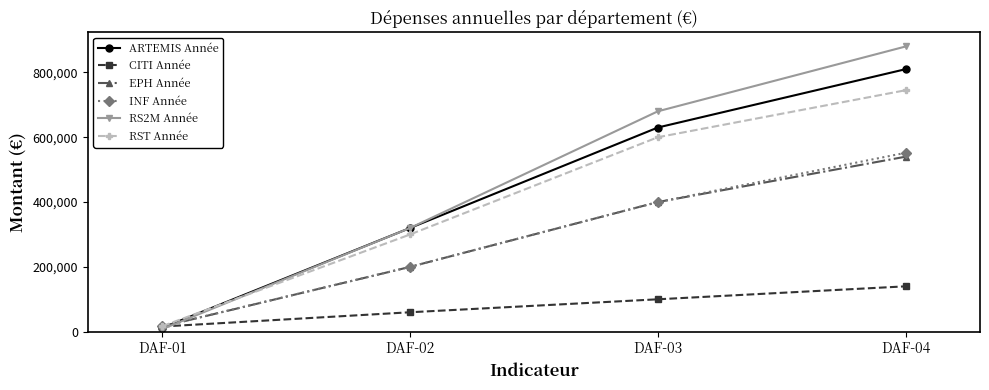

Which series has the largest range (max minus min)?

RS2M Année